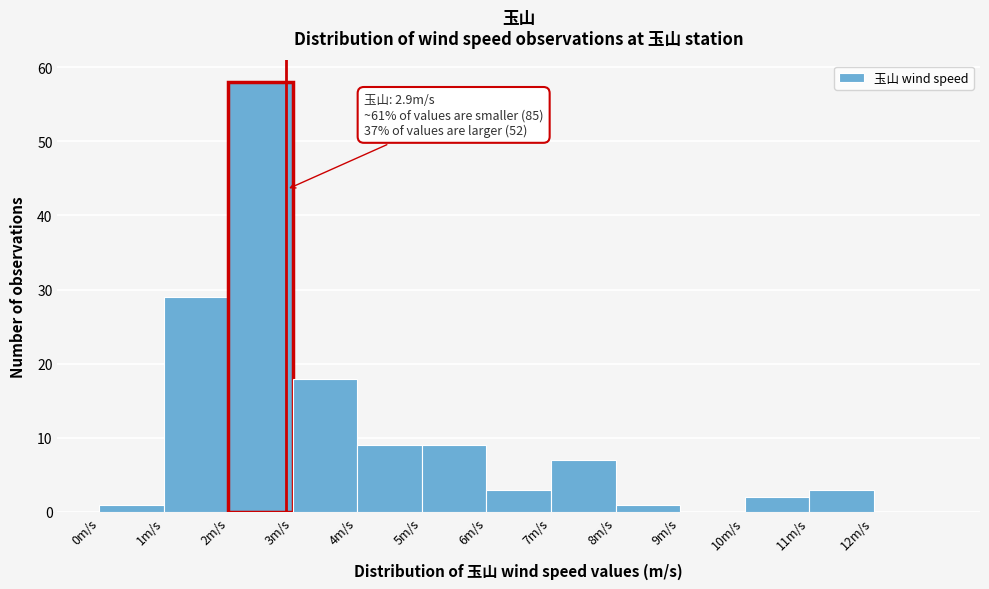

Which range on the x-axis has the tallest bar?

2 to 3